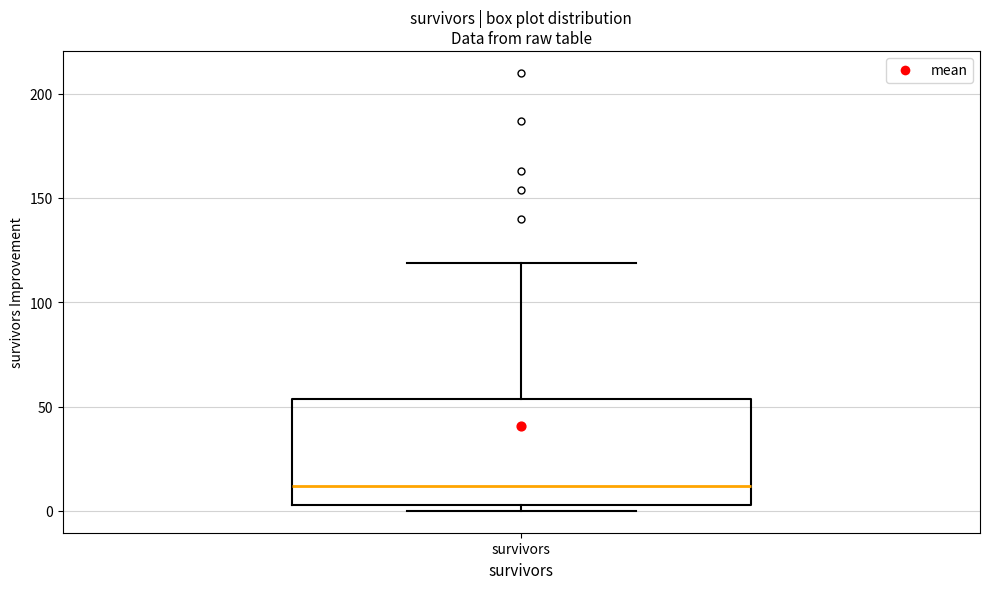

Read this box plot against the y-axis: the position of the median line, the range covered by the box, and the ends of both whiskers. The values are not printed on the chart, so give them approximately, as read against the axis.

median 10, box 5 to 55, whiskers 0 to 120